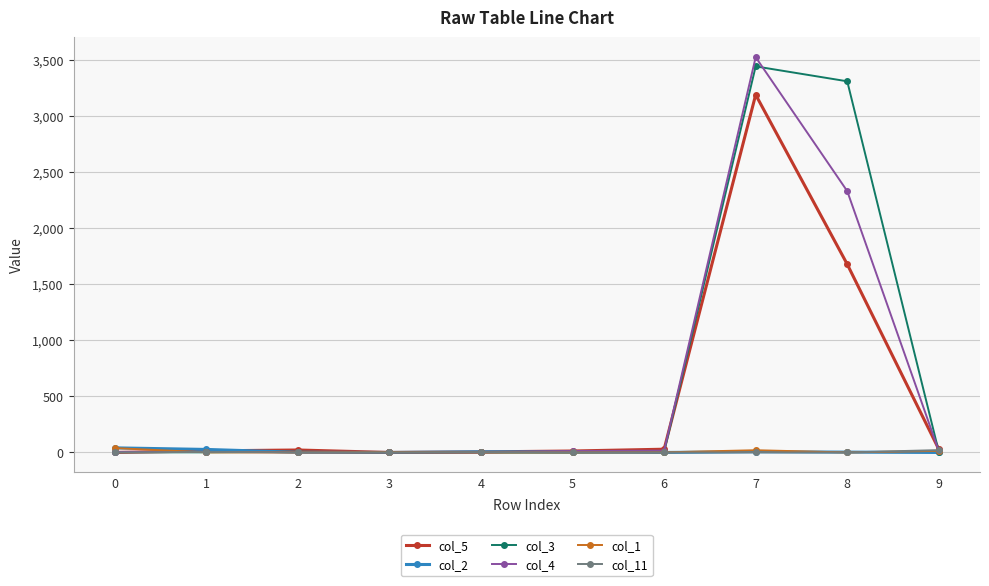

The value of col_5 at 0 is 1228. True or false?

False